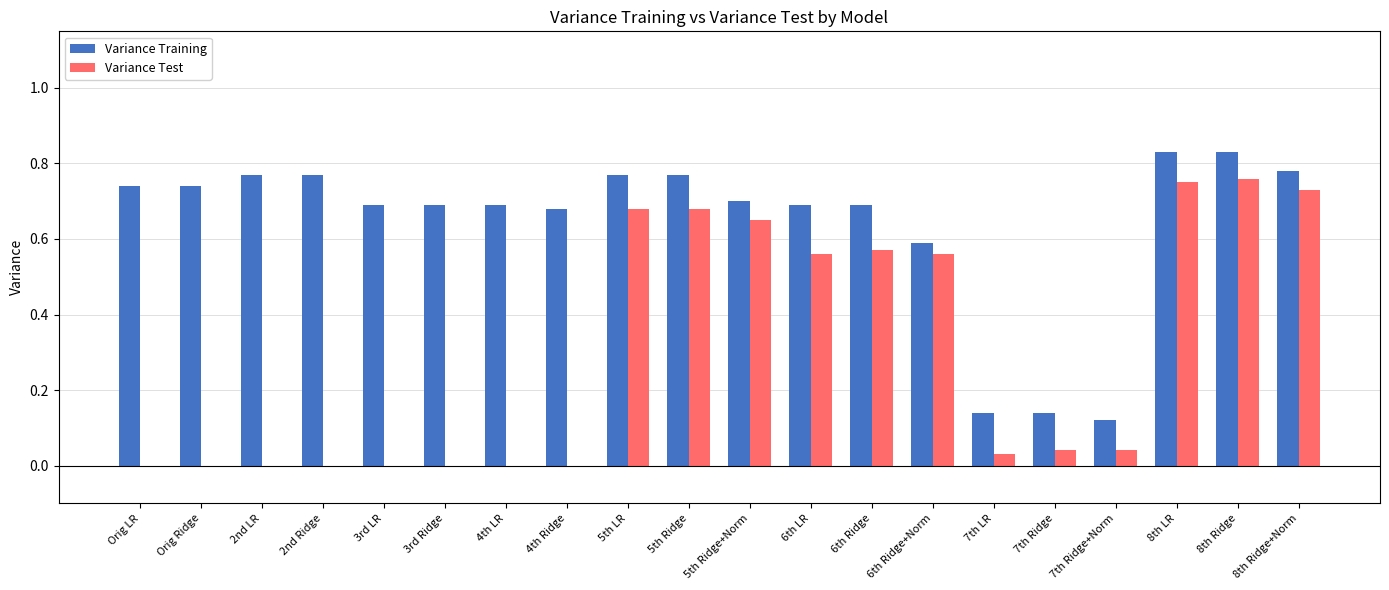

Which series has the largest total across all categories?

Variance Training